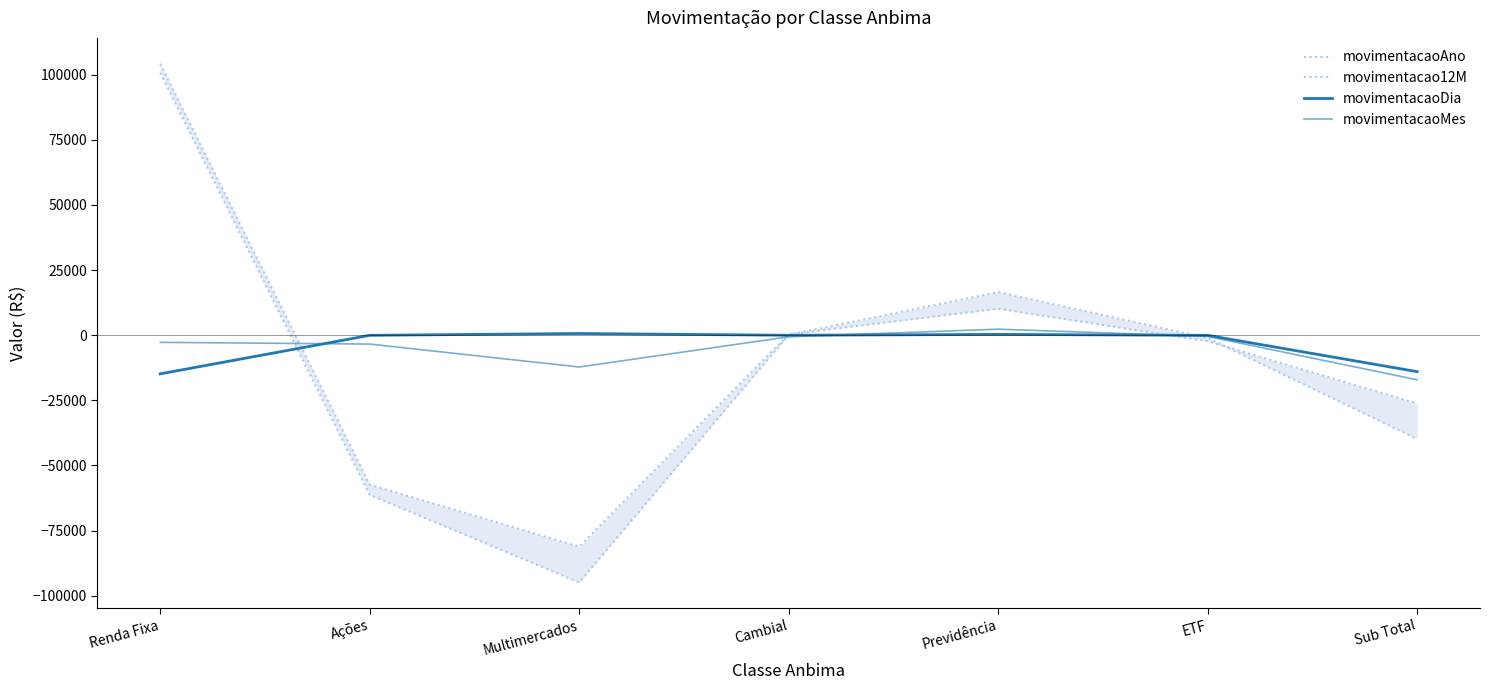

What is the average value of the movimentacao12M series?

-11384.2